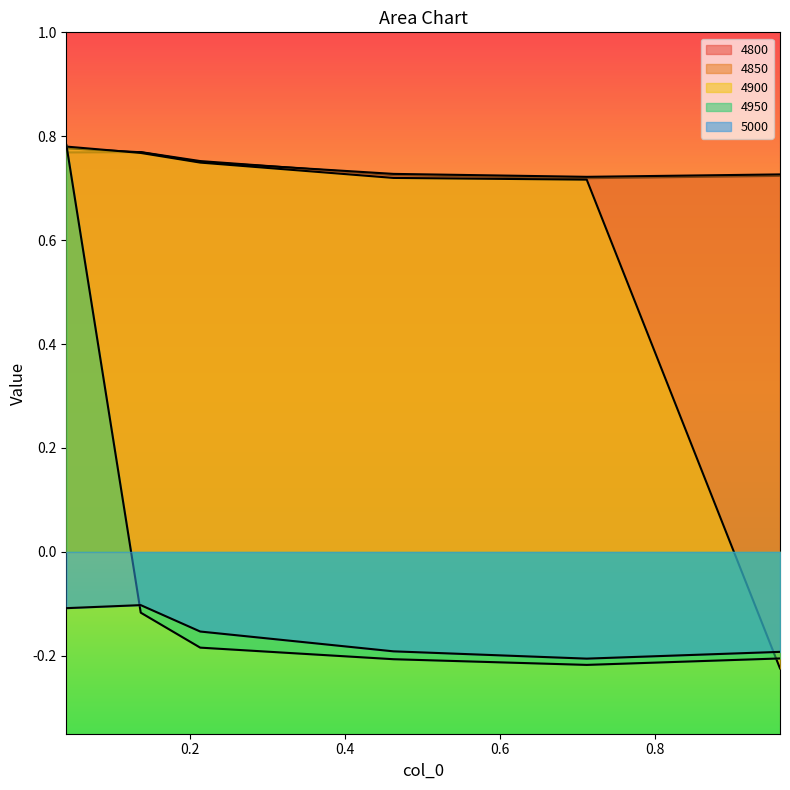

At which label is 4850 closest to 0?

0.7123287671232876